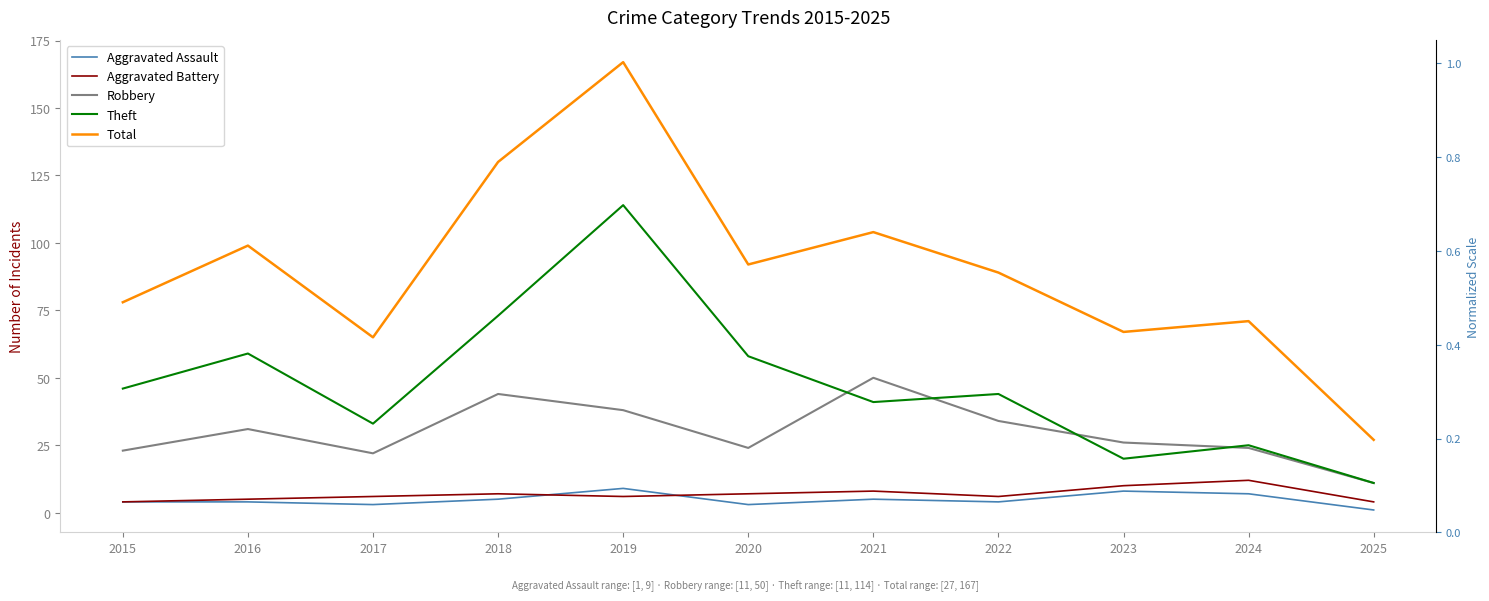

List the series in order of their peak value, highest first.

Total, Theft, Robbery, Aggravated Battery, Aggravated Assault